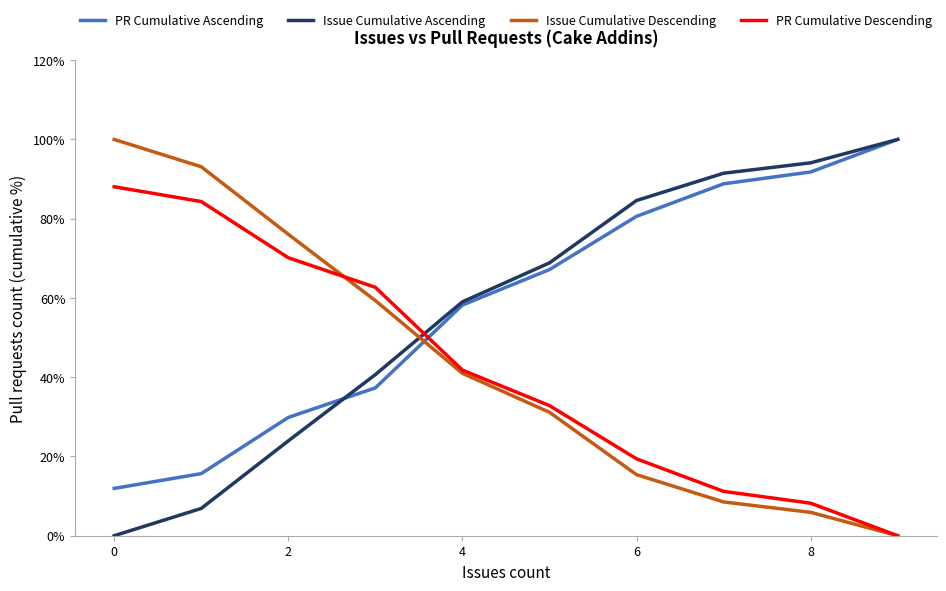

How many values in Issue Cumulative Ascending are above zero?

9